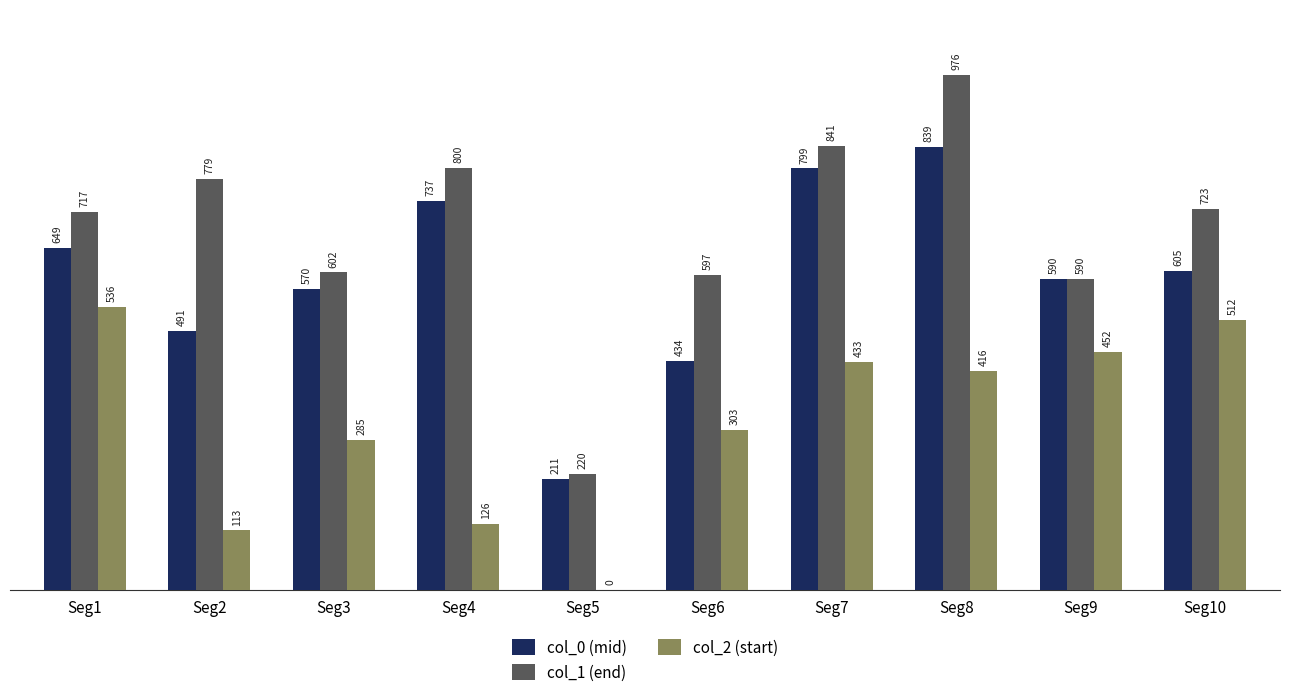

Which category has the highest value in the col_1 (end) series?

Seg8